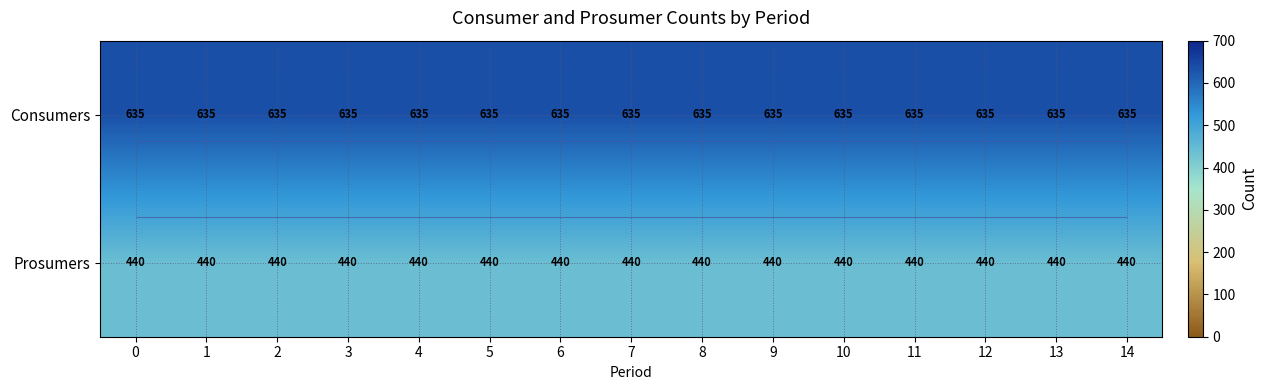

Rank the series at 12 from lowest to highest value.

row_1, row_0